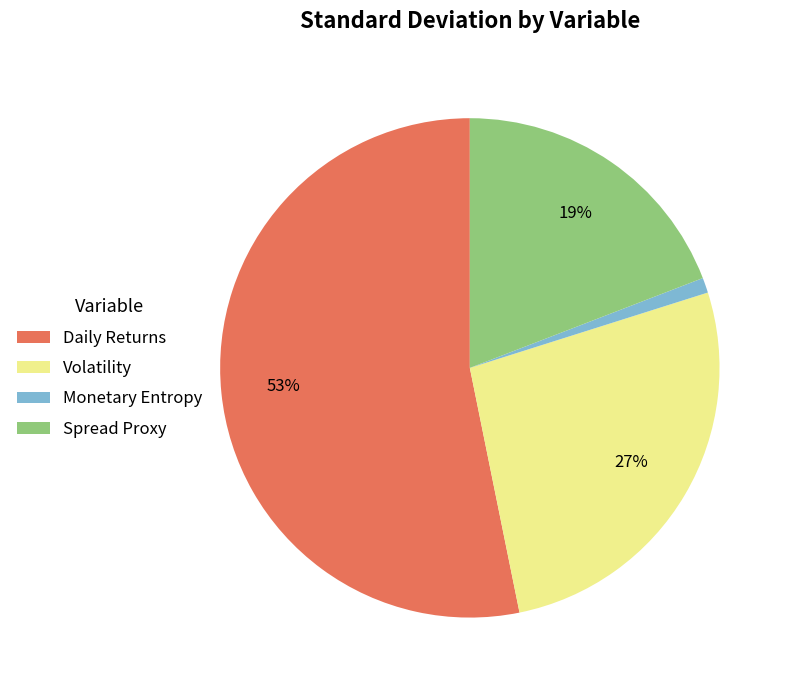

To the nearest percent, what is the combined percentage of Spread Proxy and Volatility?

46%